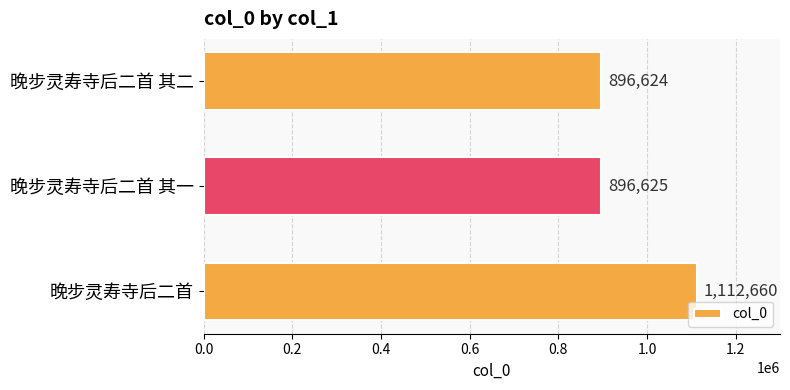

Does the chart contain any negative values?

No